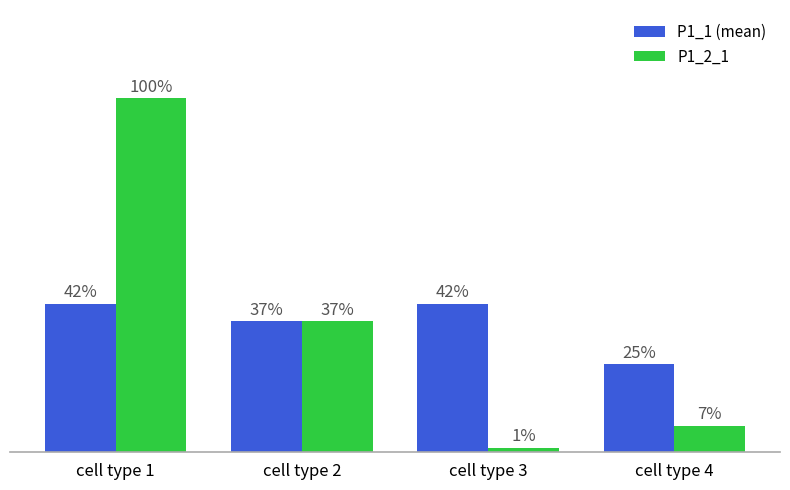

Does the chart contain any negative values?

No